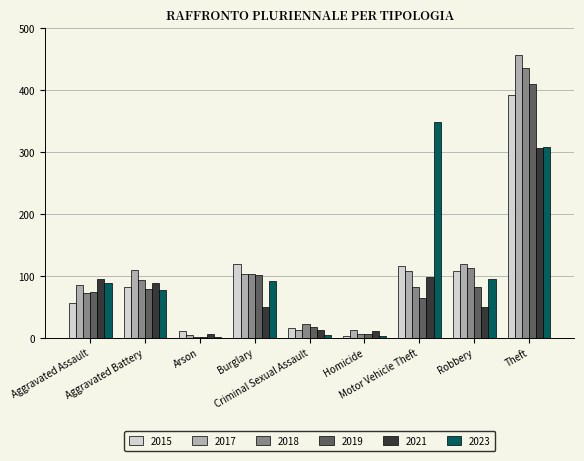

What is the maximum value shown in the chart?

457